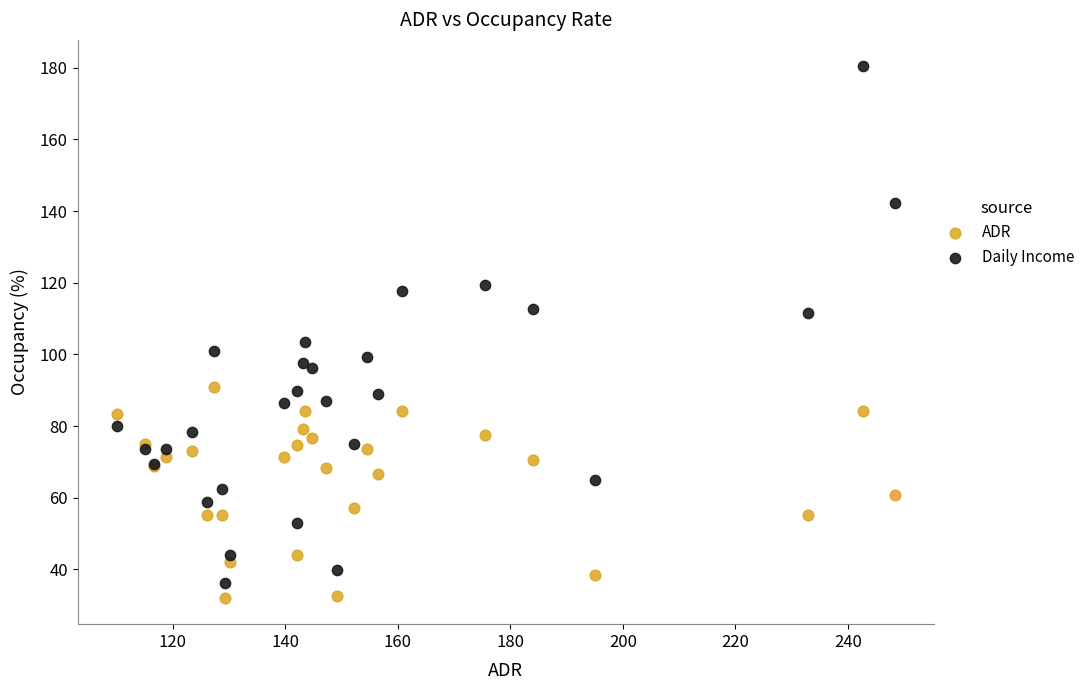

Which series reaches the minimum Y coordinate?

ADR